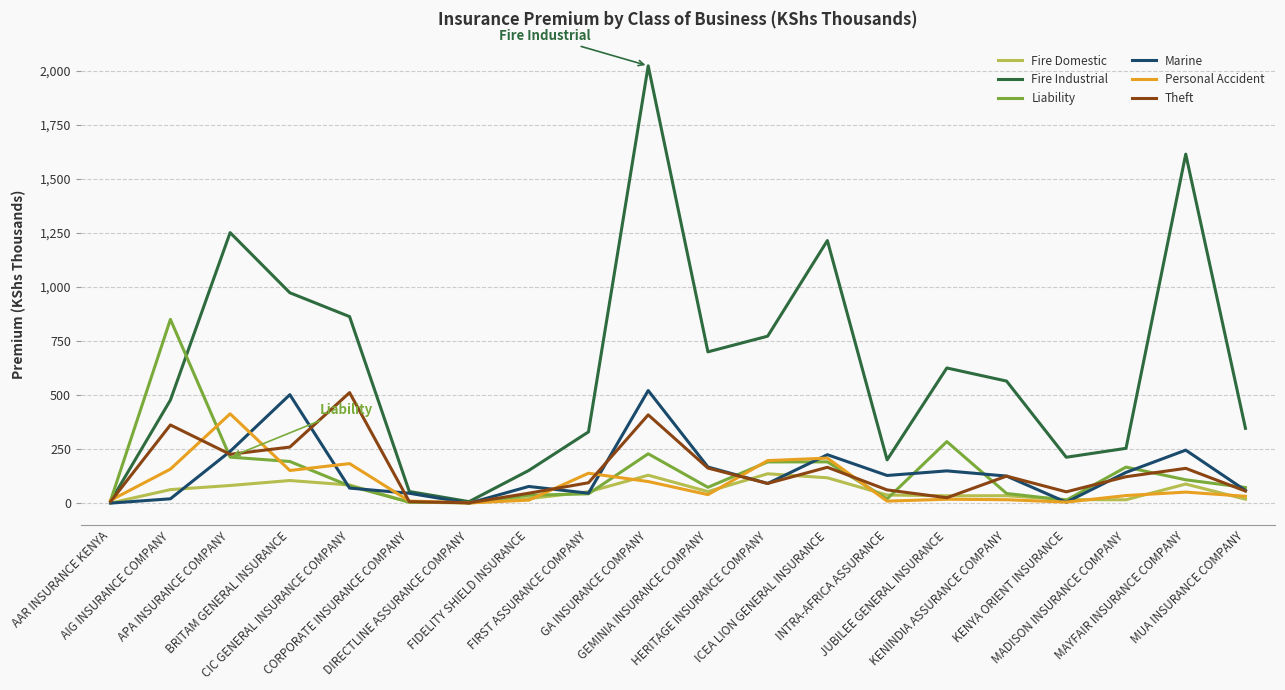

Which series has the largest range (max minus min)?

Fire Industrial